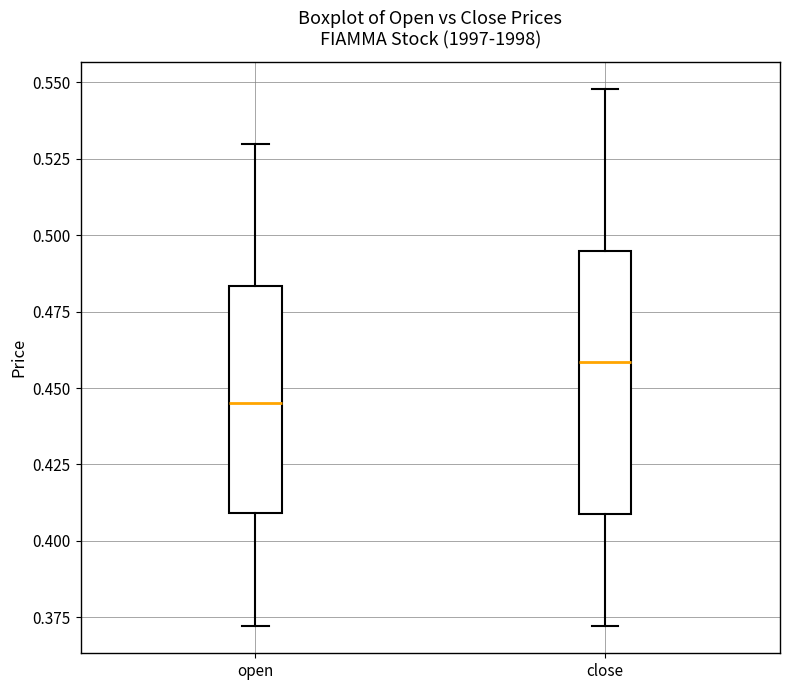

Where does the median line of the box for close sit on the y-axis? The values are not printed on the chart, so give them approximately, as read against the axis.

0.460